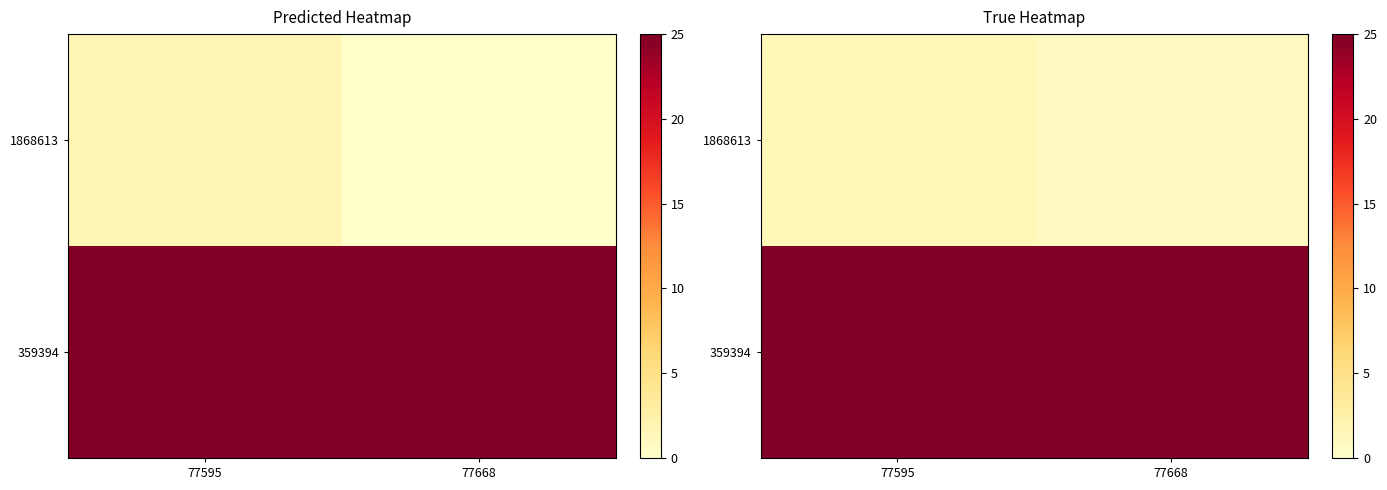

List the labels in order of 1868613 value, largest first.

77595, 77668